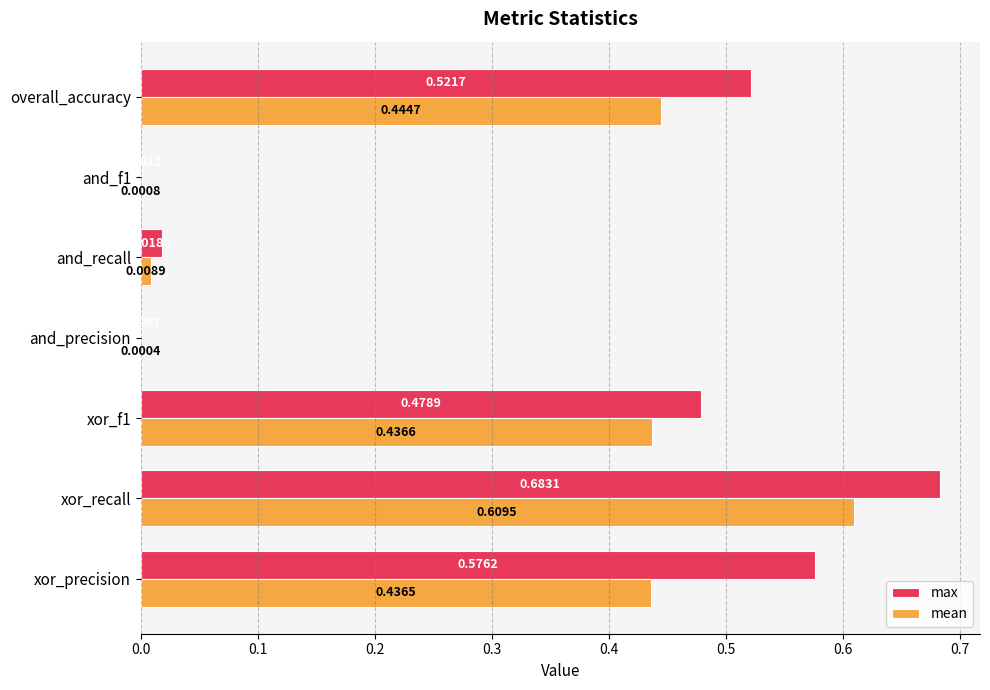

At which label does max reach its peak?

xor_recall